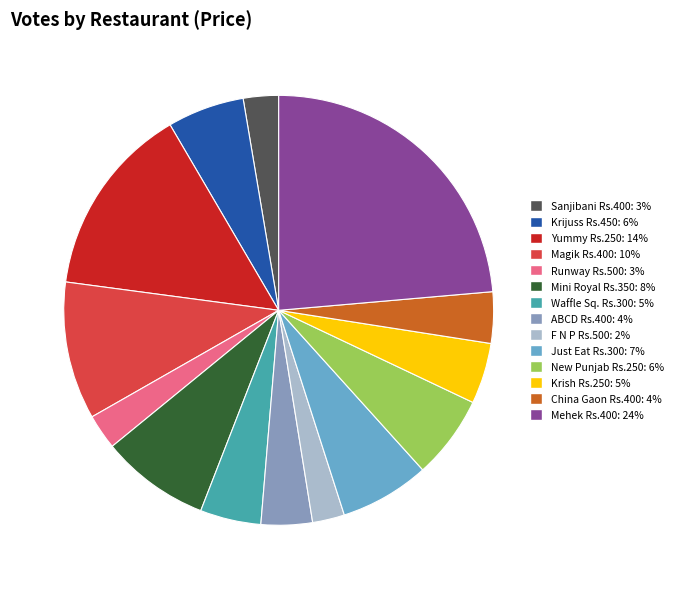

Does any single category account for the majority?

No